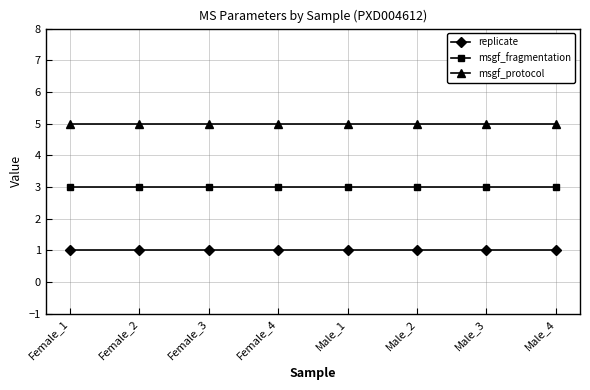

The msgf_protocol series shows 5 at Female_2. True or false?

True